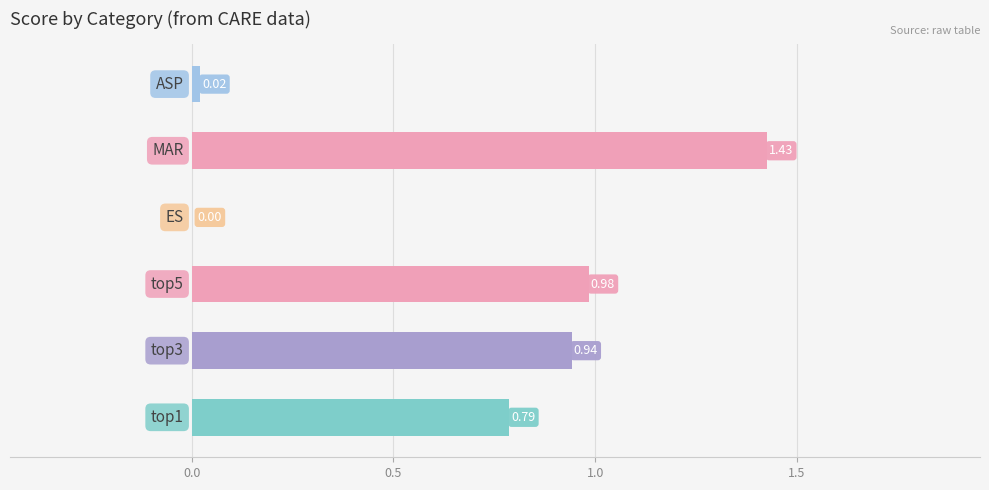

What is the sum of all values?

4.2